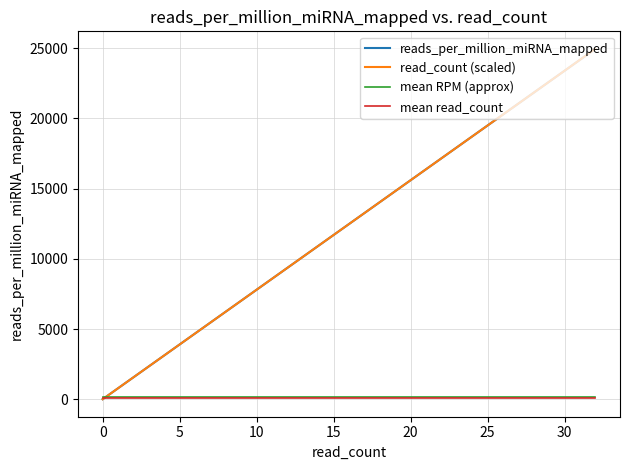

What is the approximate value of reads_per_million_miRNA_mapped at 17?

13260.5